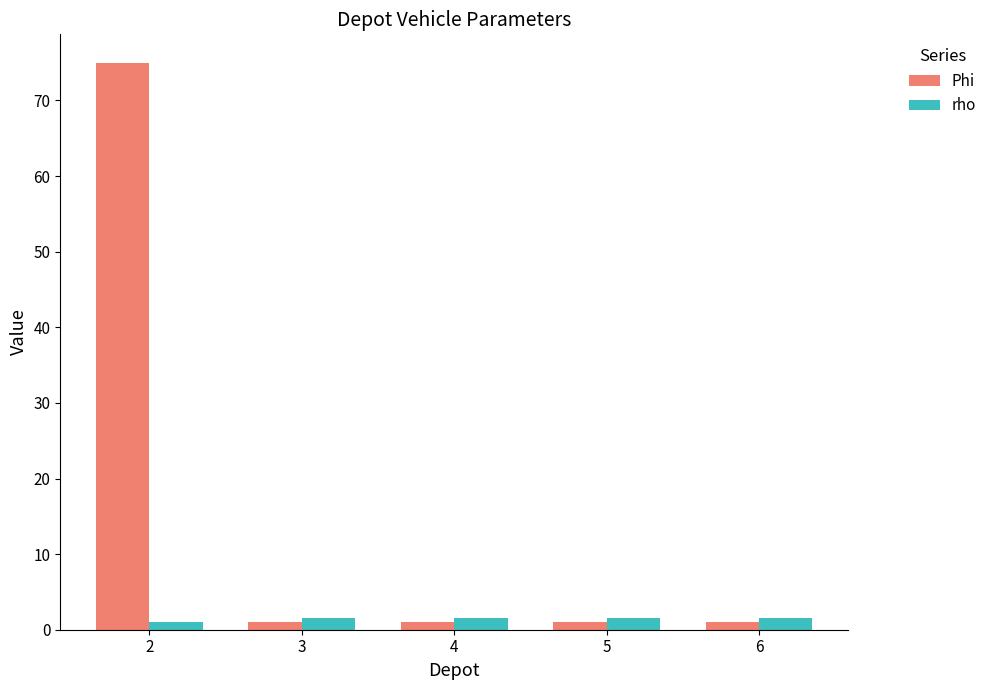

At which category is the sum across all series the highest?

2